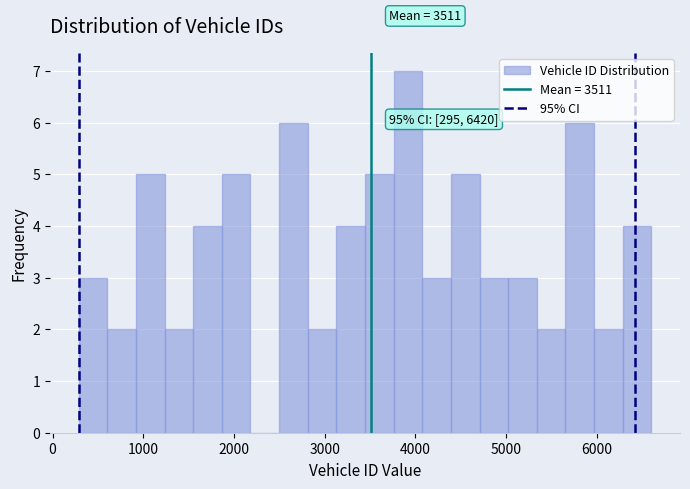

Around what value on the x-axis is the tallest bar? Give the approximate position of its centre, as read against the axis.

3900